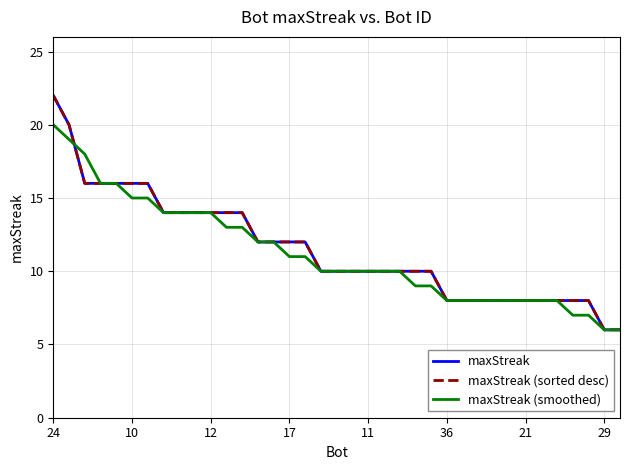

Does the chart display data point markers on the line(s)?

No